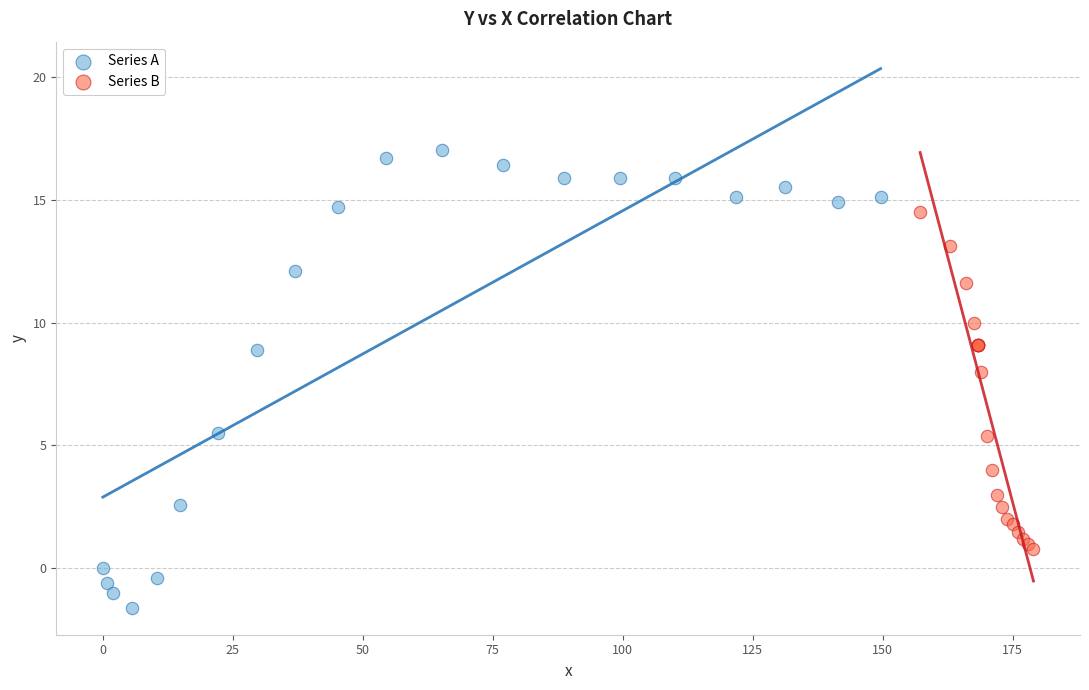

Which series has the widest spread of Y values?

Series A